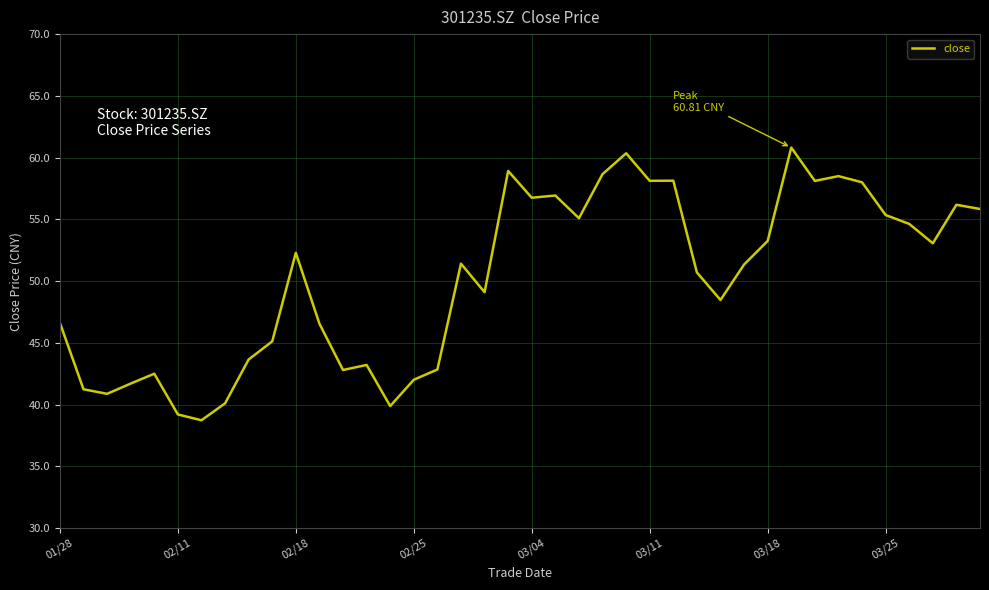

What is the difference between the maximum and second lowest values?

21.6